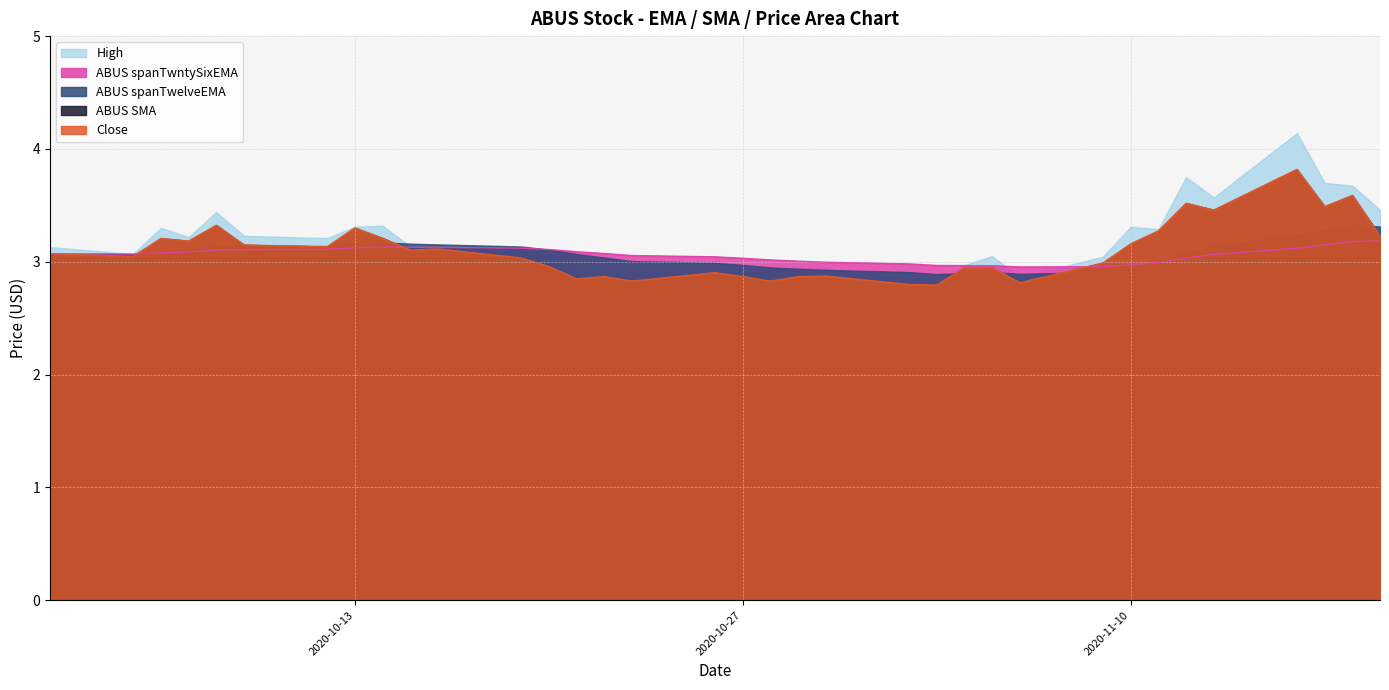

The Close series shows 3.2 at 2020-10-14. True or false?

True